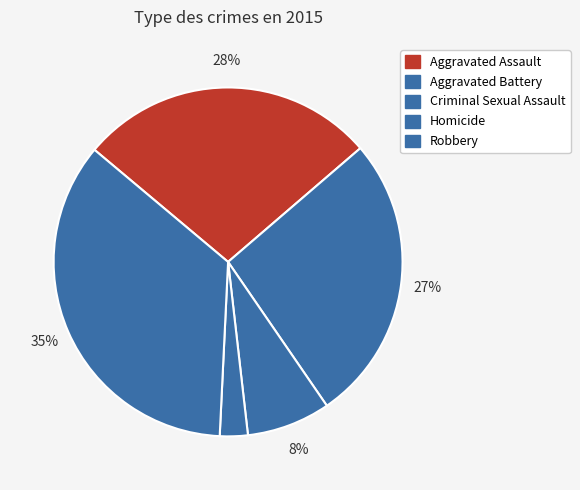

What is the smallest slice in the pie chart?

Homicide